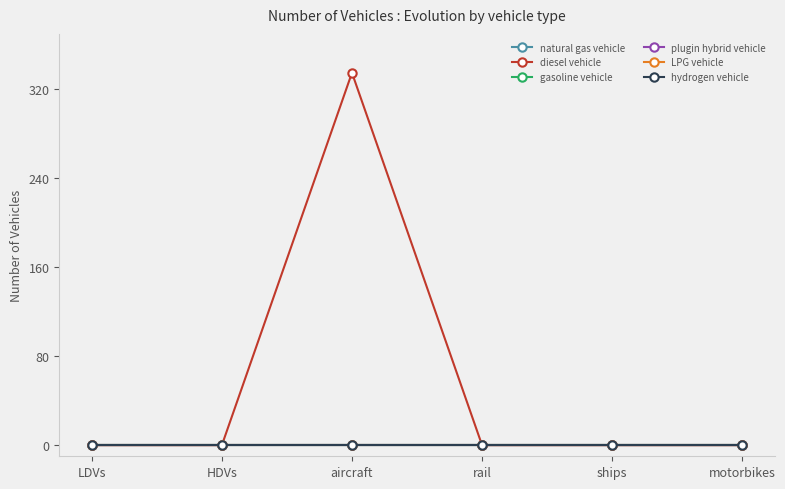

Which series has the largest range (max minus min)?

diesel vehicle